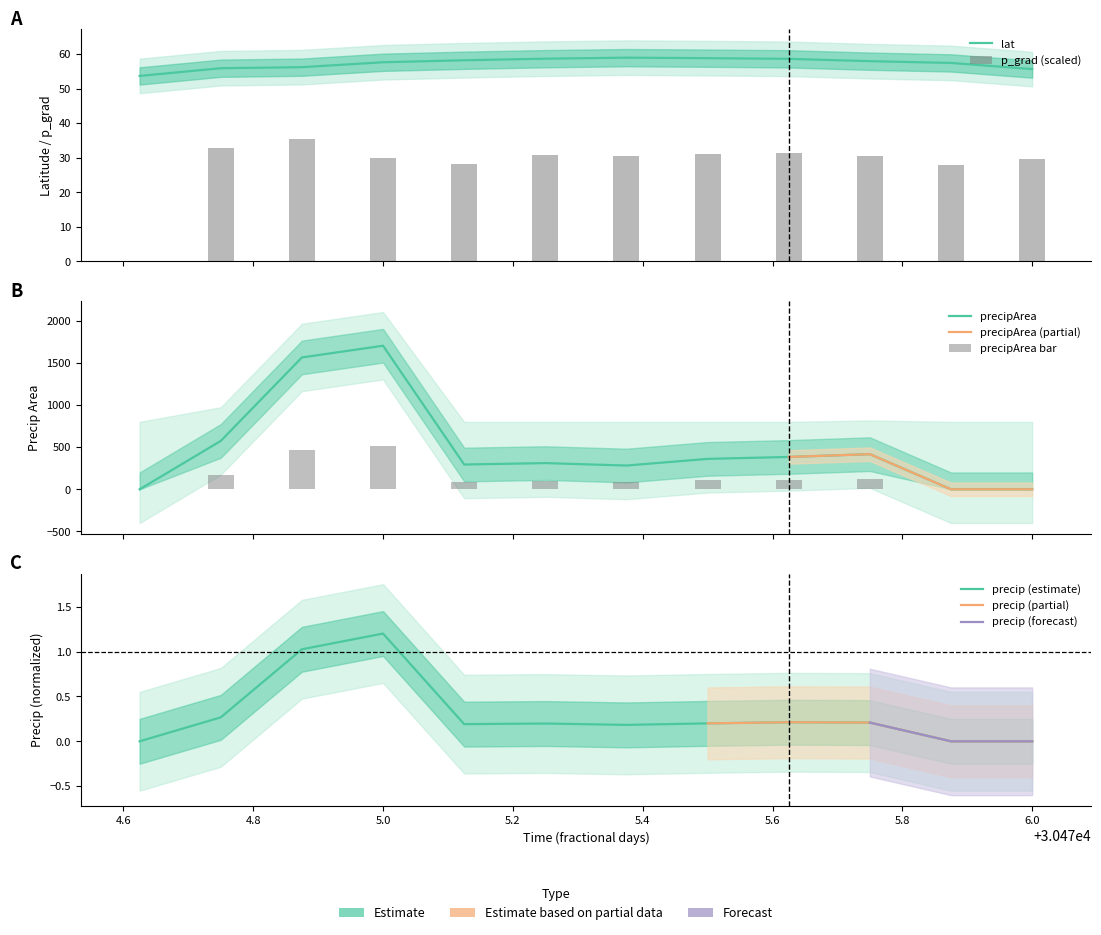

Does the chart contain stacked bars?

No